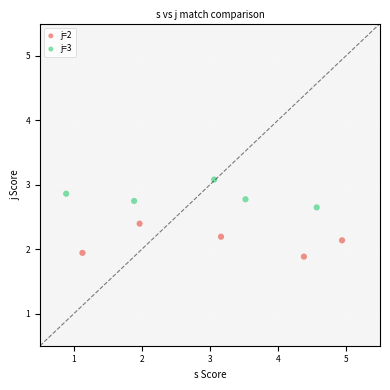

Which series reaches the maximum Y coordinate?

j=3